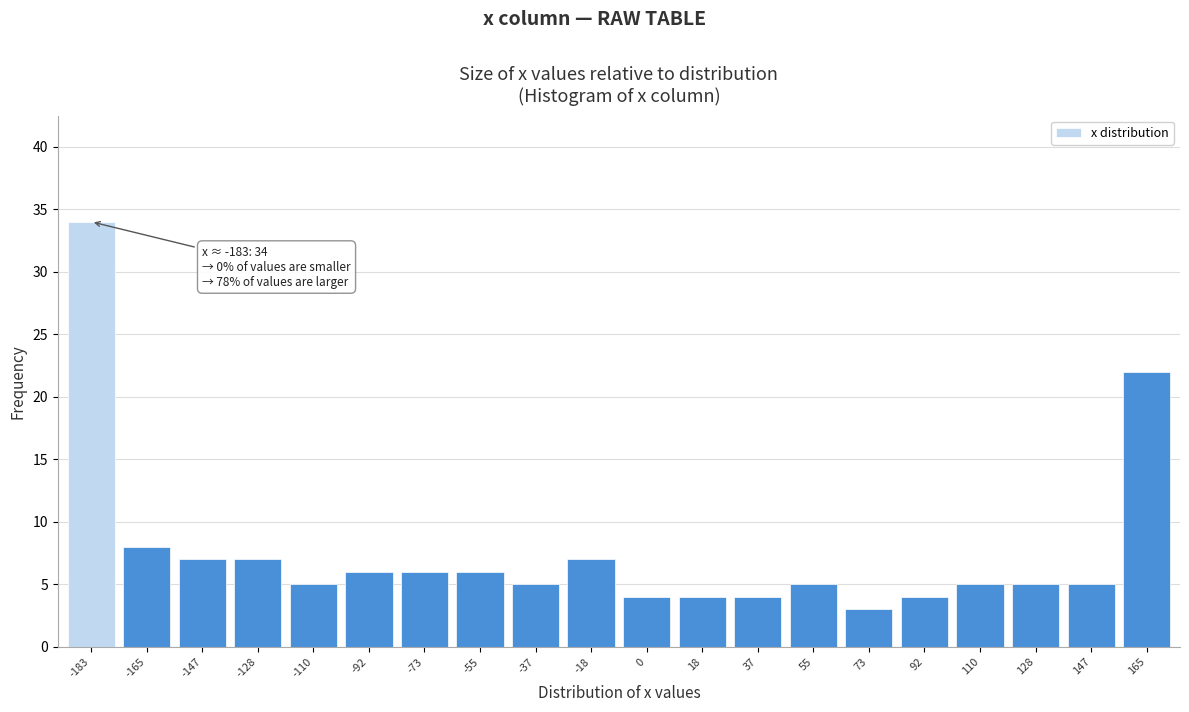

Reading left to right, extract all data points from this chart.

34	8	7	7	5	6	6	6	5	7	4	4	4	5	3	4	5	5	5	22